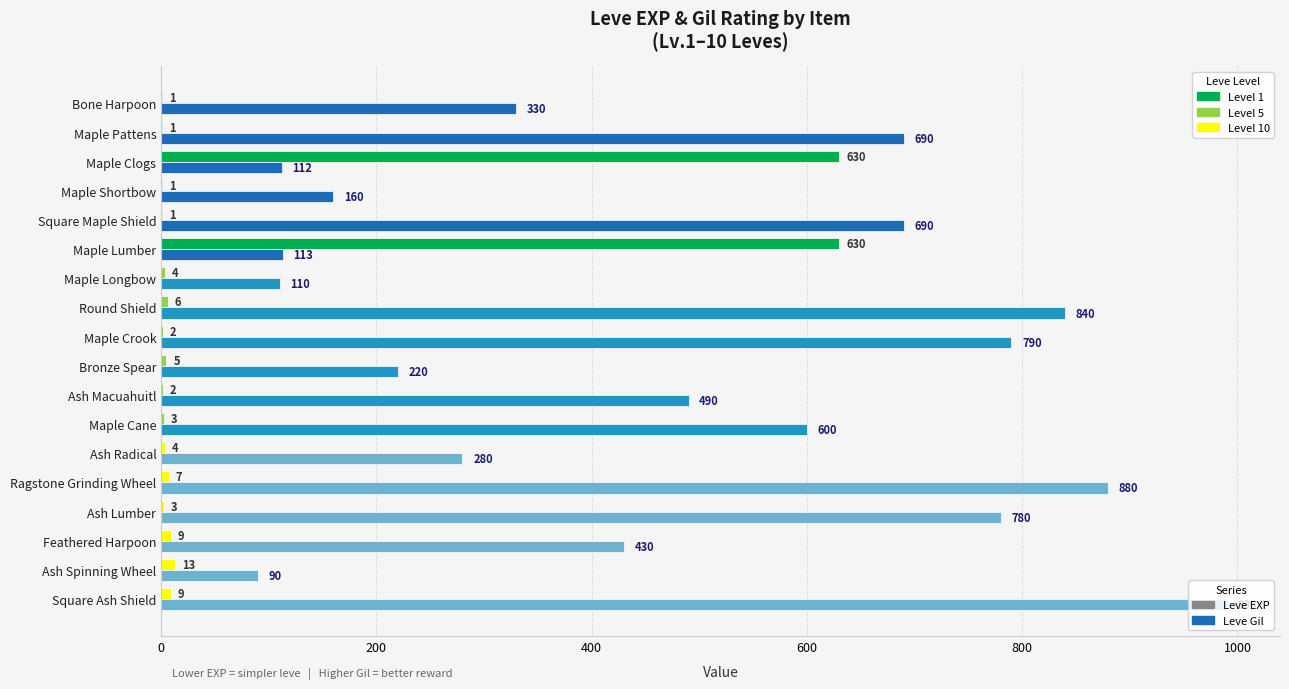

What is the total value across all series at Round Shield?

846